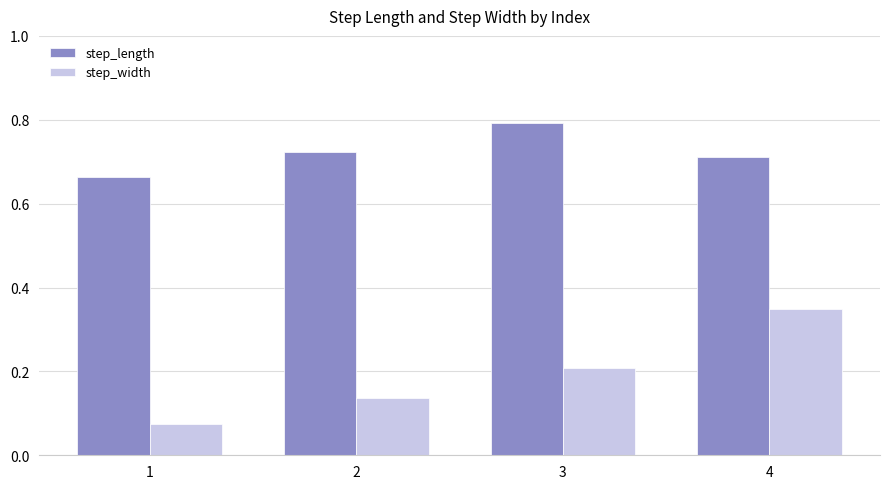

What is the value of the step_length bar at the 3rd from the left?

0.8